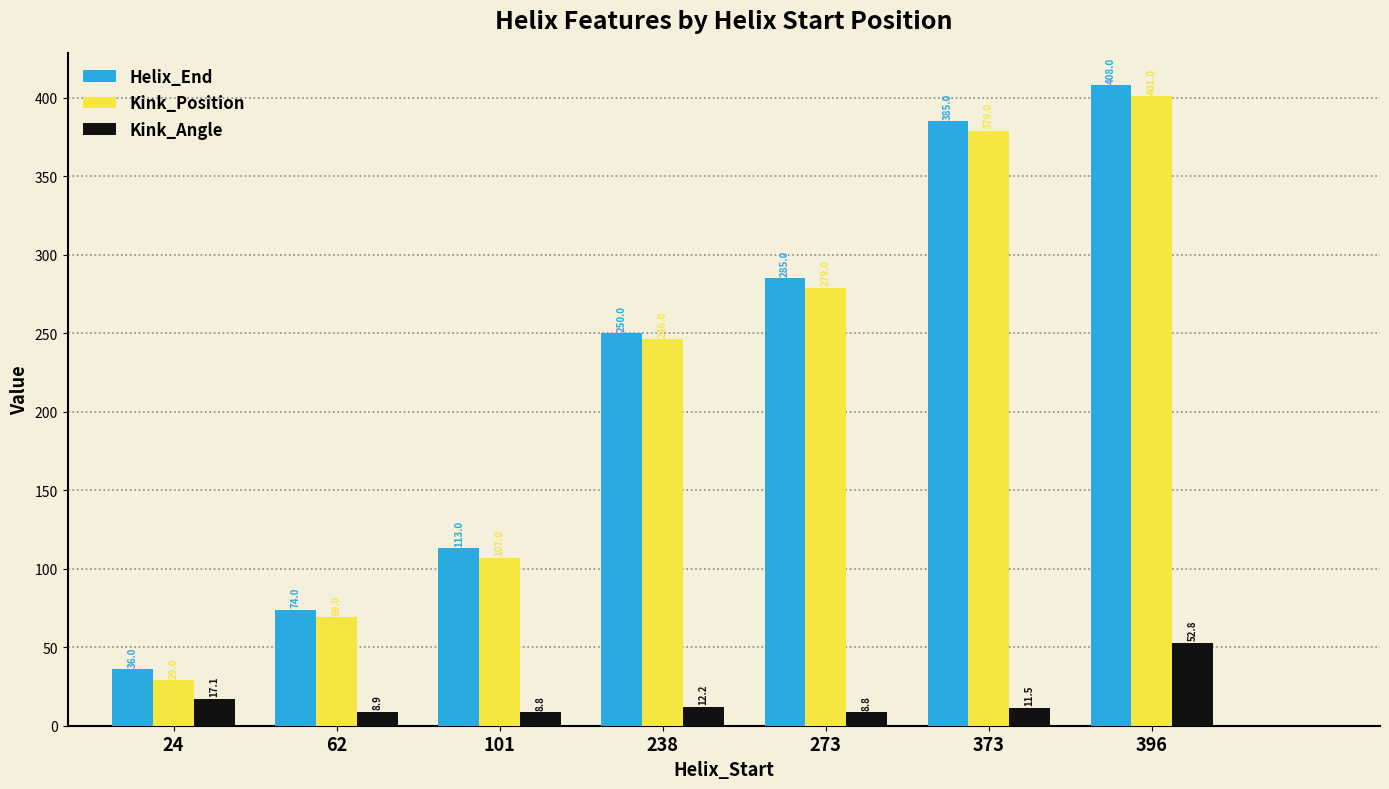

What is the average value of the Helix_End series?

221.6